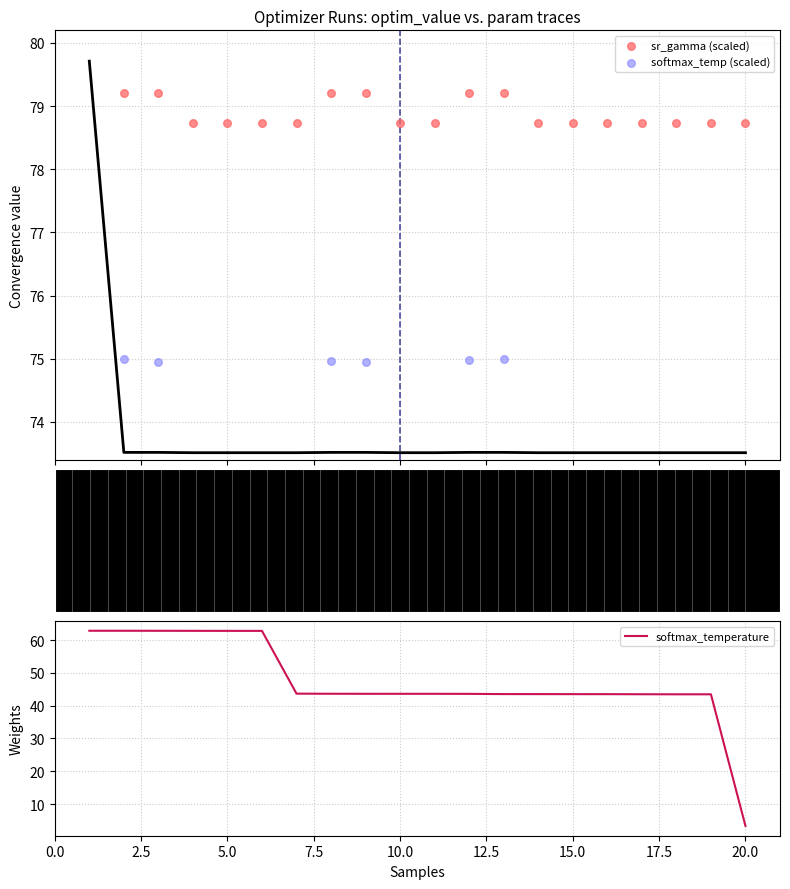

Which series contains the highest Y value?

sr_gamma (scaled)